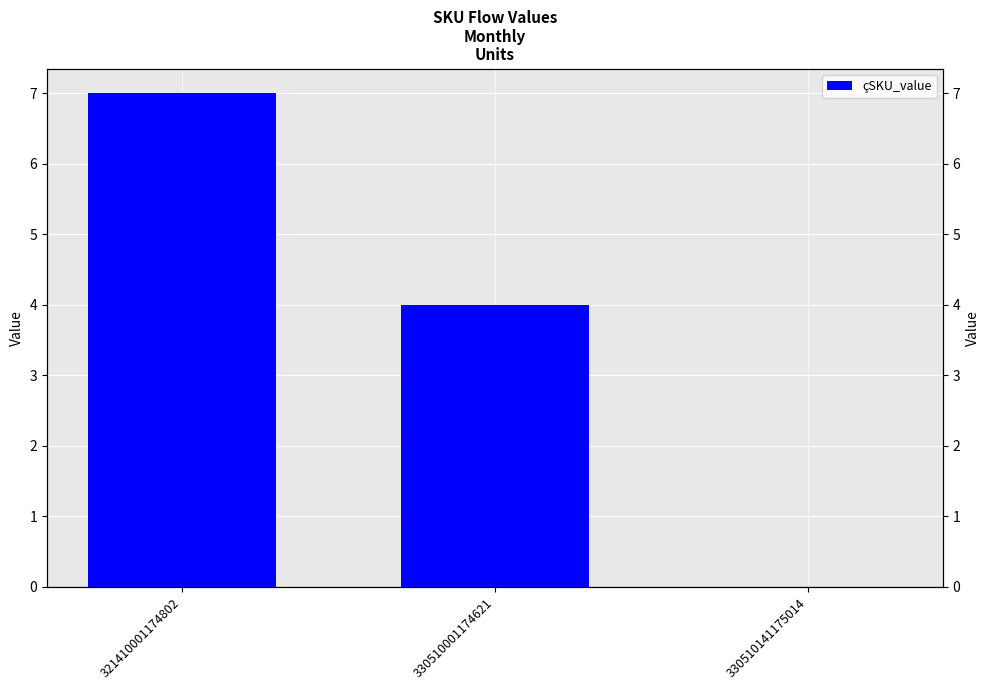

Reading right to left, list all the values displayed in this chart.

330510141175014=0	330510001174621=4	321410001174802=7